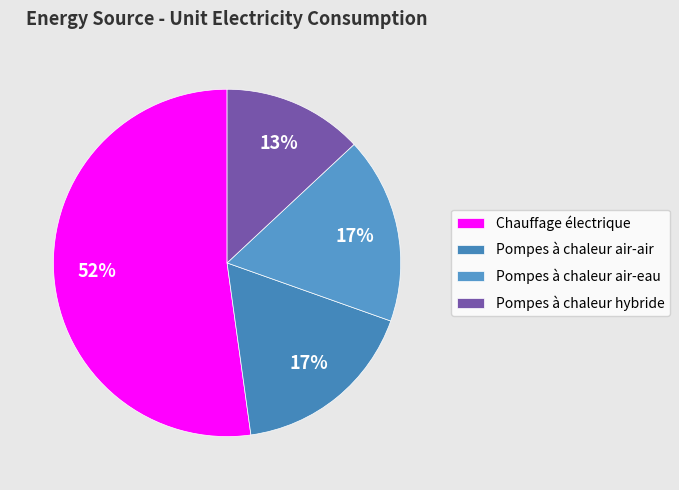

Count the number of slices in the pie.

4